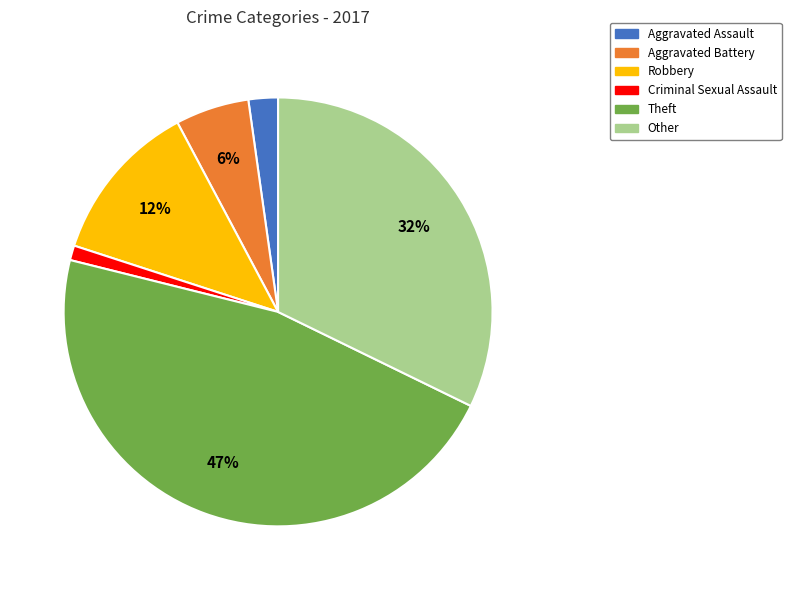

How many segments does this pie chart have?

6